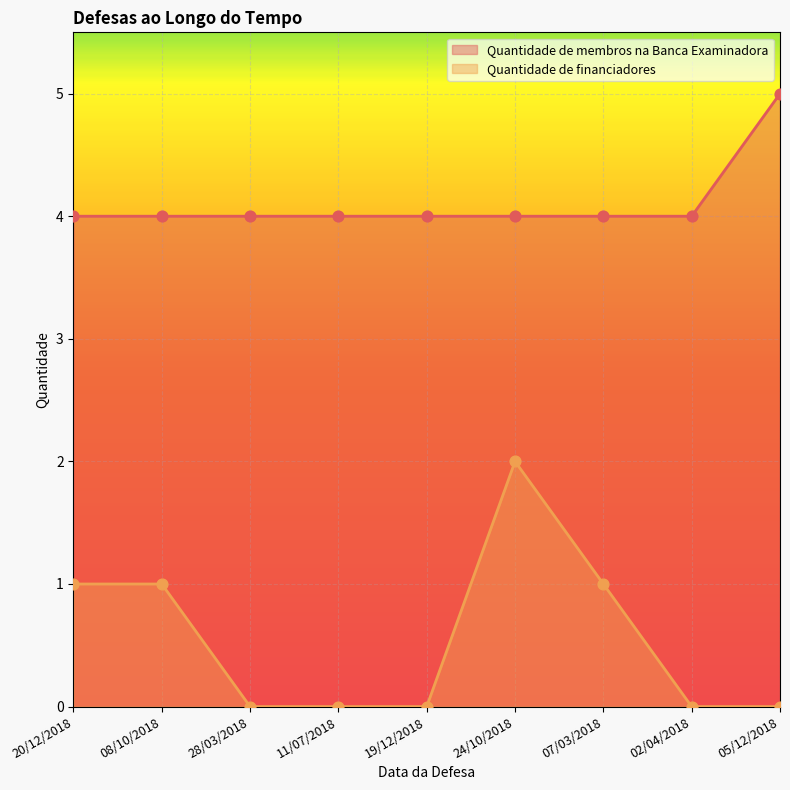

At how many categories does at least one series exceed 1?

9